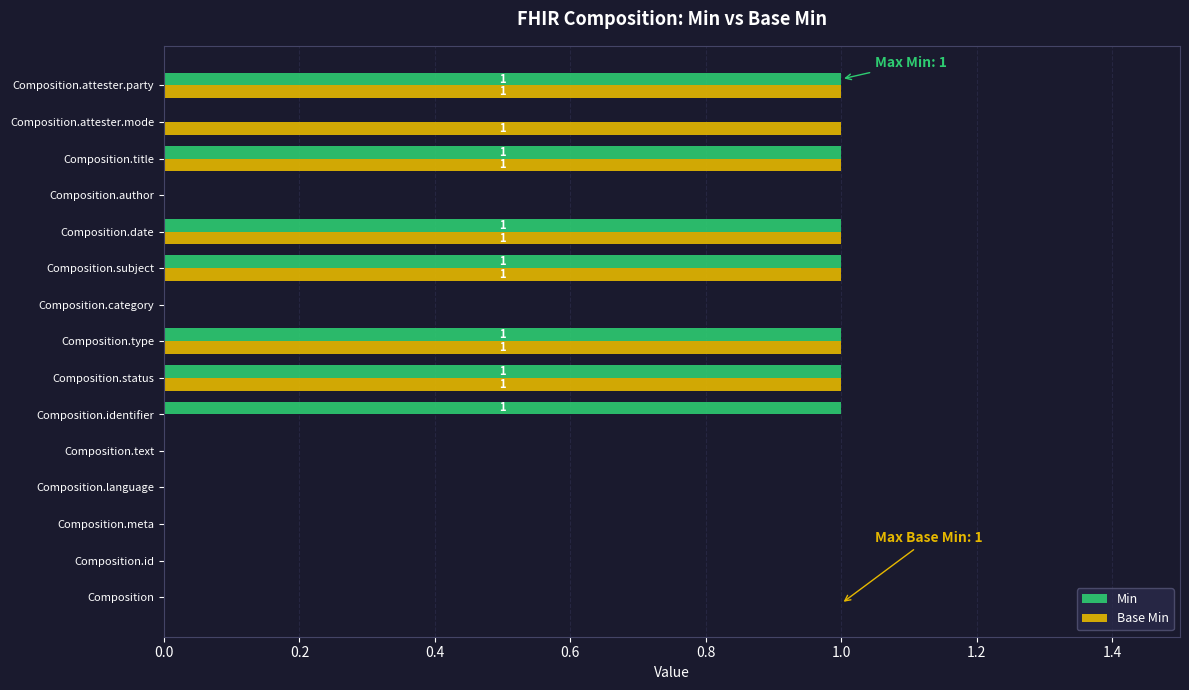

Is the value of Base Min at Composition.text greater than the value of Min at Composition.attester.party?

No